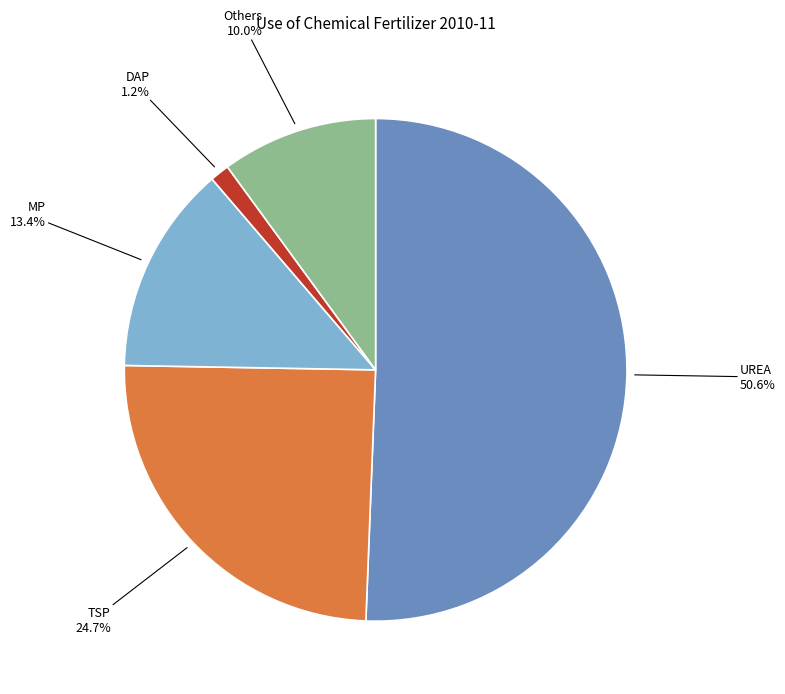

To the nearest percent, what is the difference between the largest and smallest slice percentages?

49%